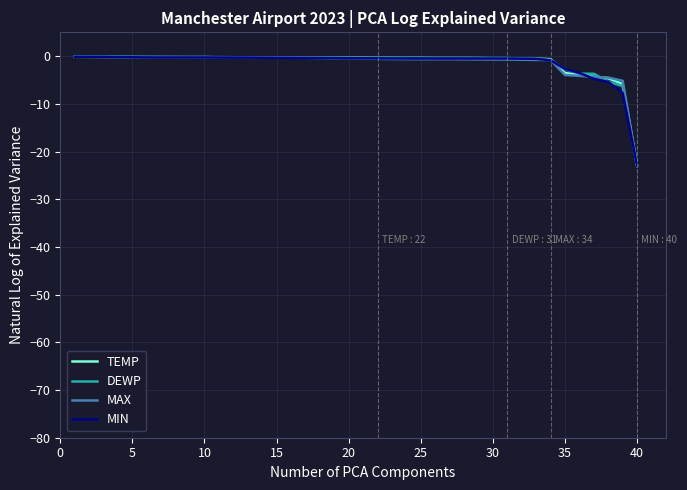

What is the smallest value displayed?

-23.0